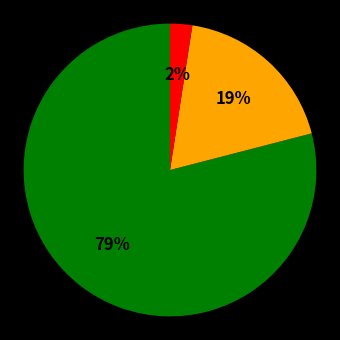

To the nearest percent, what is the difference between the largest and smallest slice percentages?

77%